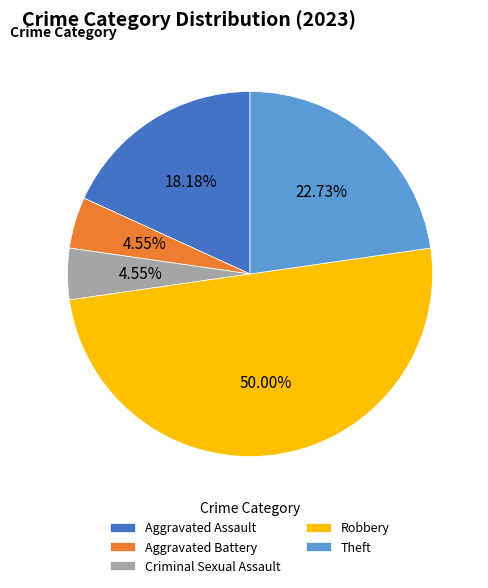

To the nearest percent, what is the difference between the largest and smallest slice percentages?

45%